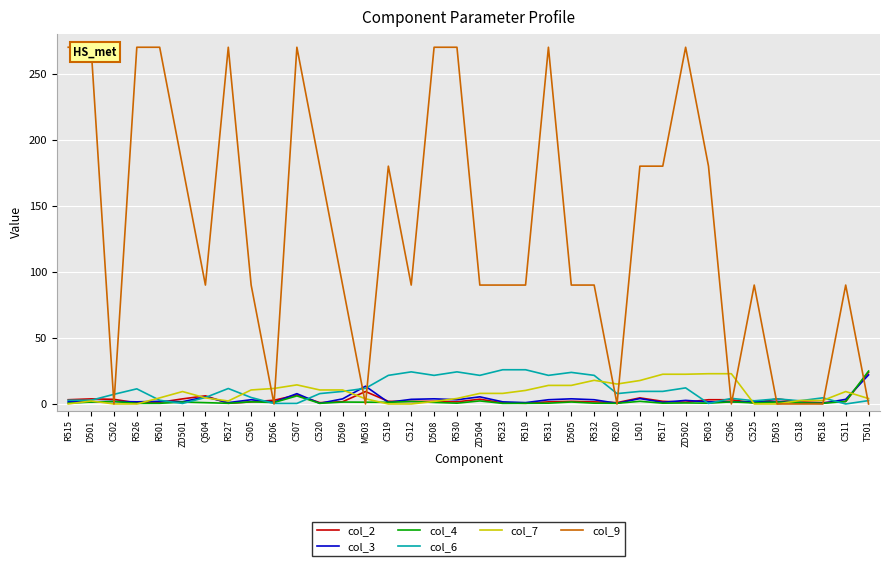

What is the label of the 35th point from the right?

D501